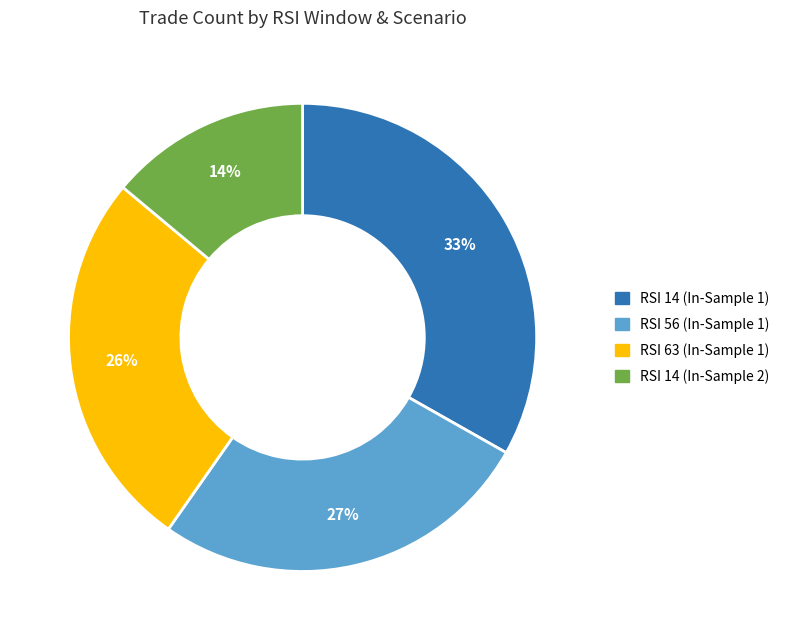

To the nearest percent, what is the average slice percentage?

25%